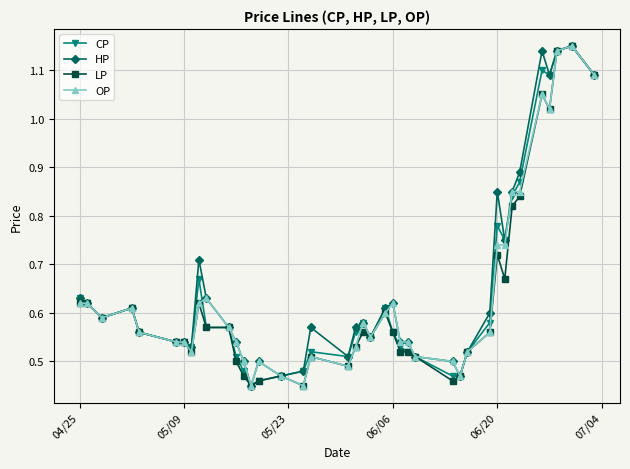

At how many categories does at least one series exceed 1?

5